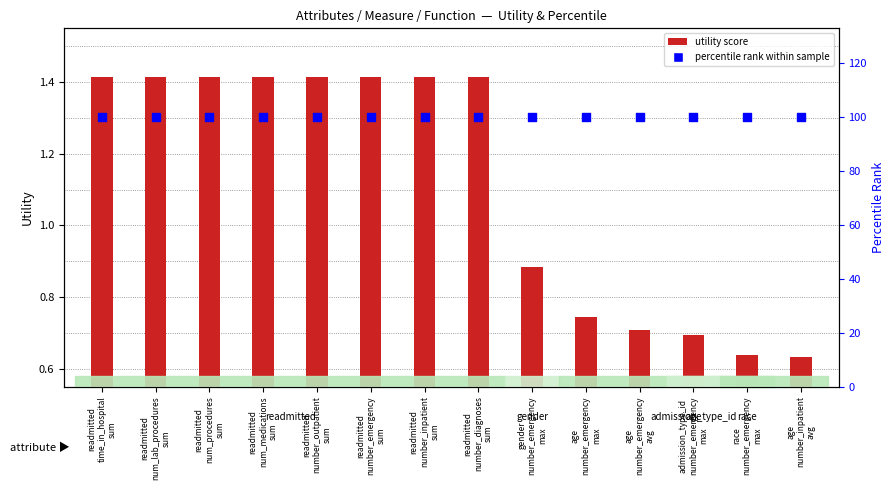

Which series reaches the maximum Y coordinate?

percentile rank within sample